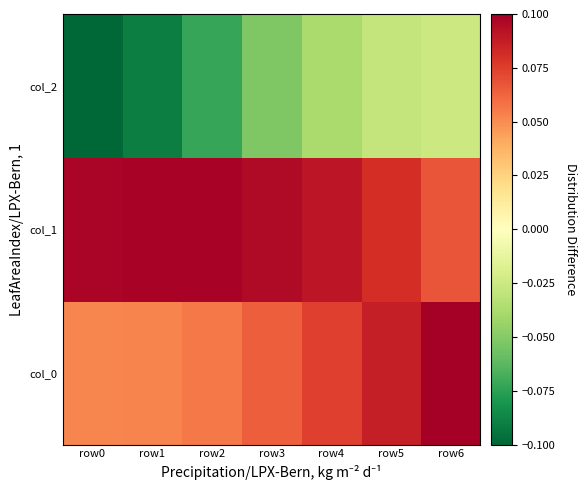

At which category is the sum across all series the highest?

row6